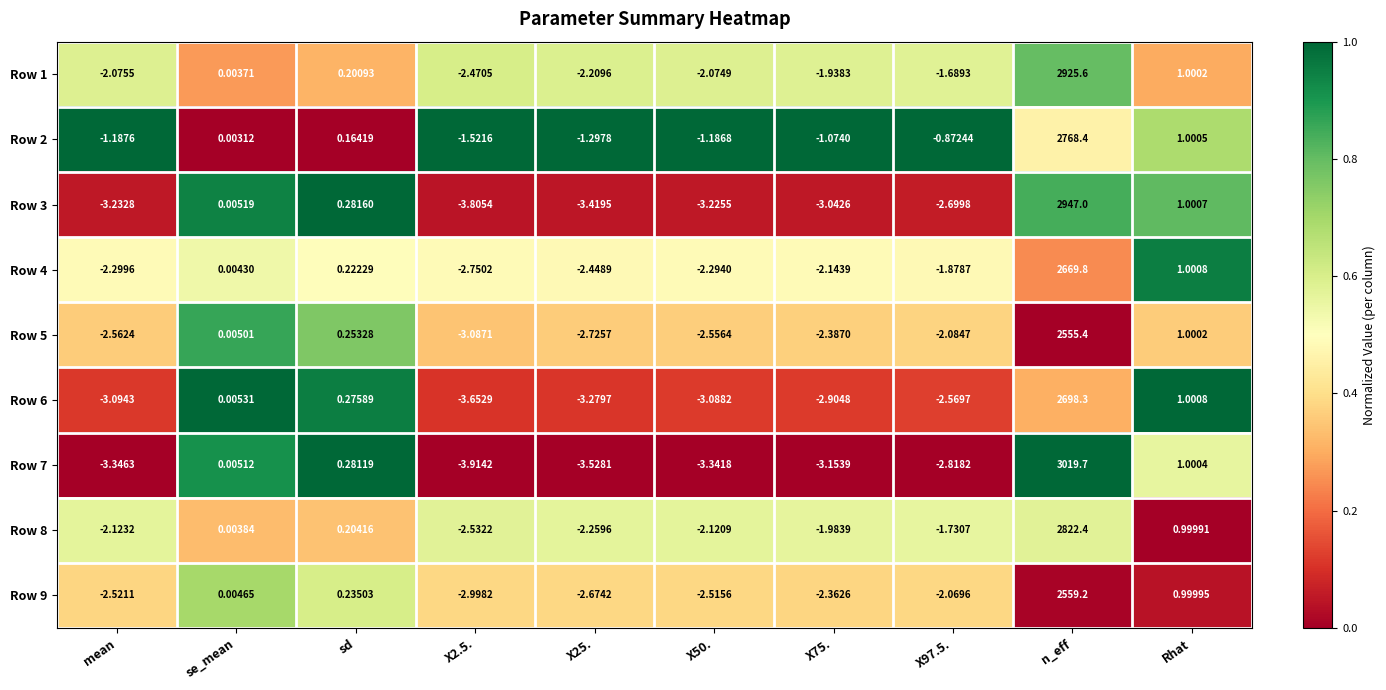

Where is Row 6 nearest to the value 1347?

Rhat